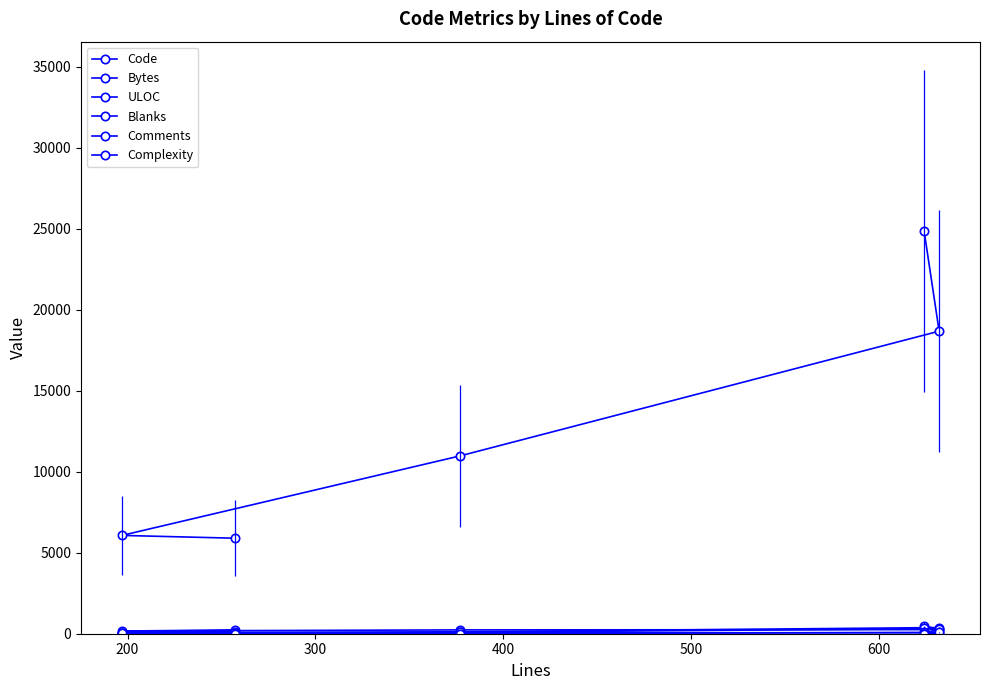

At 200, list the series in order from smallest to largest.

Comments, Complexity, Blanks, ULOC, Code, Bytes